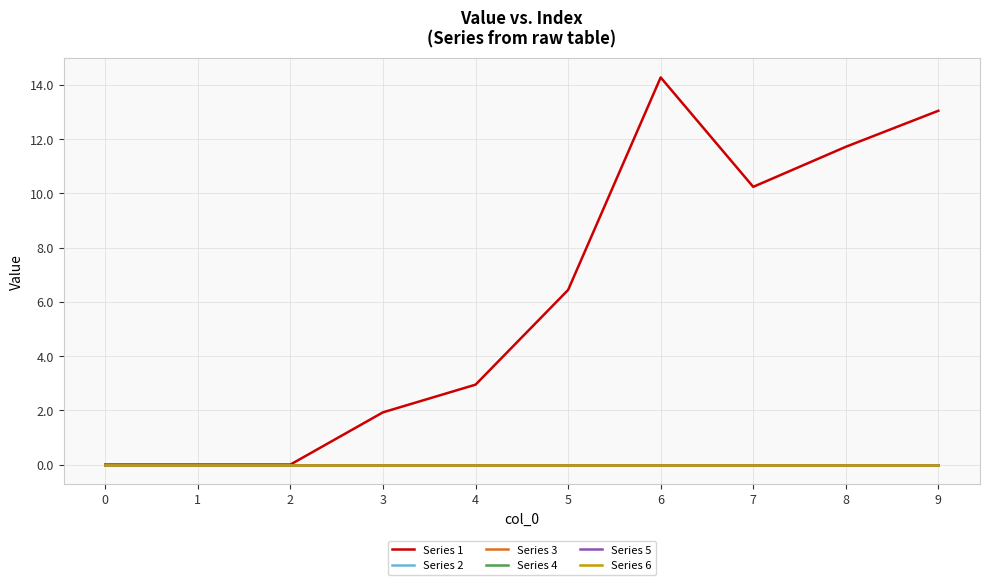

List the labels in order of Series 5 value, smallest first.

0, 1, 2, 3, 4, 5, 6, 7, 8, 9